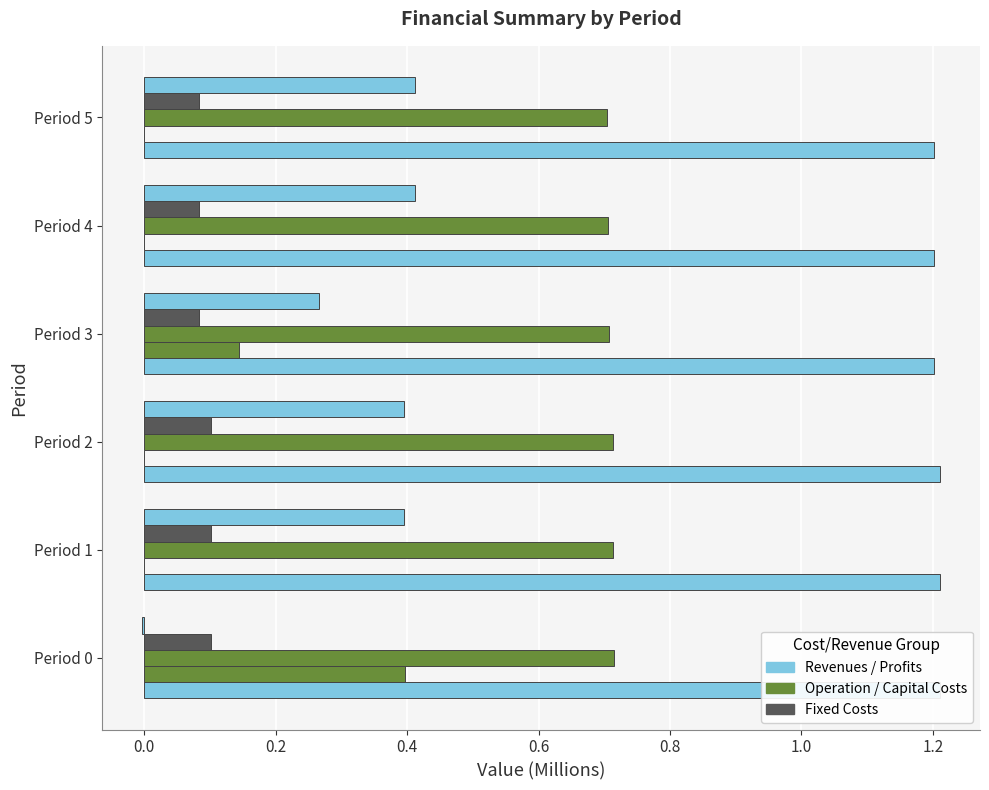

Count the number of data series in this chart.

5